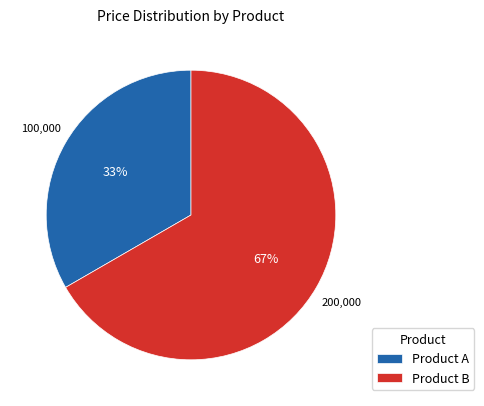

To the nearest percent, what is the average slice percentage?

50%